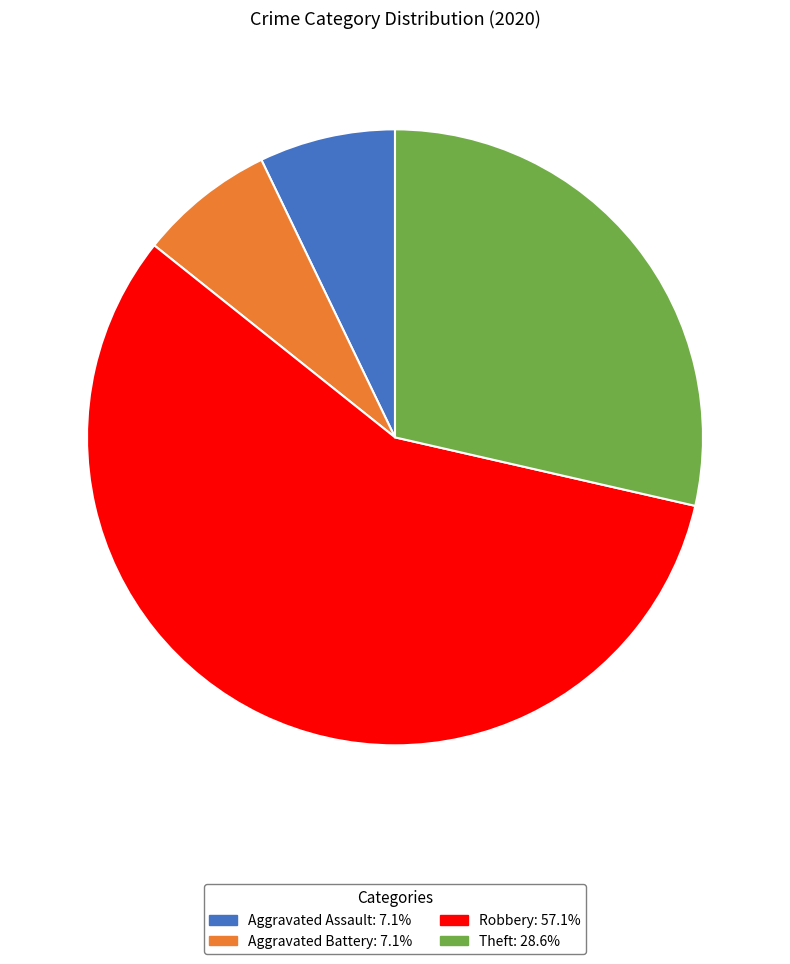

Count the number of slices in the pie.

4